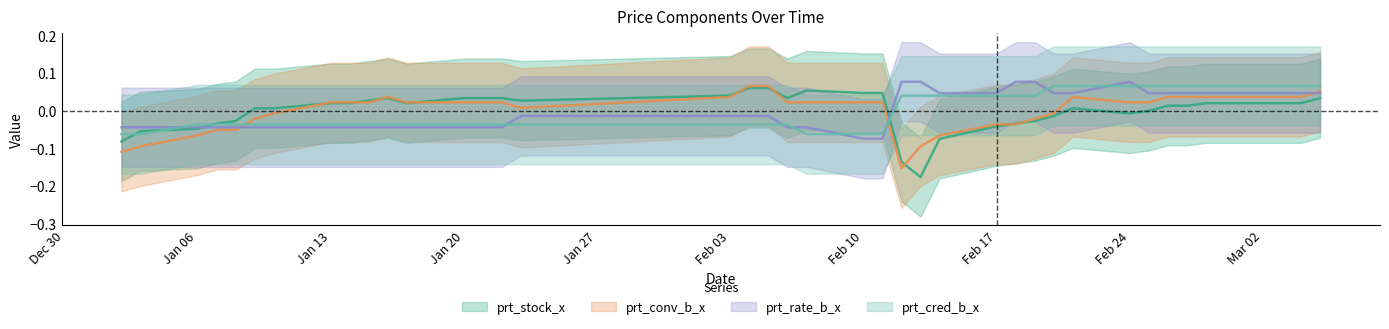

Reading left to right, what are all the values shown in this chart?

prt_stock_x: -0.1	-0.1	-0.0	-0.0	-0.0	0.0	0.0	0.0	0.0	0.0	0.0	0.0	0.0	0.0	0.0	0.0	0.0	0.1	0.1	0.0	0.1	0.0	0.0	-0.1	-0.2	-0.1	-0.0	-0.0	-0.0	-0.0	0.0	-0.0	-0.0	0.0	0.0	0.0	0.0	0.0	0.0	0.0
prt_conv_b_x: -0.1	-0.1	-0.1	-0.1	-0.1	-0.0	-0.0	0.0	0.0	0.0	0.0	0.0	0.0	0.0	0.0	0.0	0.0	0.1	0.1	0.0	0.0	0.0	0.0	-0.2	-0.1	-0.1	-0.0	-0.0	-0.0	-0.0	0.0	0.0	0.0	0.0	0.0	0.0	0.0	0.0	0.0	0.1
prt_rate_b_x: -0.0	-0.0	-0.0	-0.0	-0.0	-0.0	-0.0	-0.0	-0.0	-0.0	-0.0	-0.0	-0.0	-0.0	-0.0	-0.0	-0.0	-0.0	-0.0	-0.0	-0.0	-0.1	-0.1	0.1	0.1	0.0	0.0	0.1	0.1	0.0	0.0	0.1	0.0	0.0	0.0	0.0	0.0	0.0	0.0	0.0
prt_cred_b_x: -0.1	-0.1	-0.0	-0.0	-0.0	-0.0	-0.0	-0.0	-0.0	-0.0	-0.0	-0.0	-0.0	-0.0	-0.0	-0.0	-0.0	-0.0	-0.0	-0.0	-0.1	-0.1	-0.1	0.0	0.0	0.0	0.0	0.0	0.0	0.1	0.1	0.1	0.1	0.1	0.1	0.1	0.1	0.1	0.1	0.1